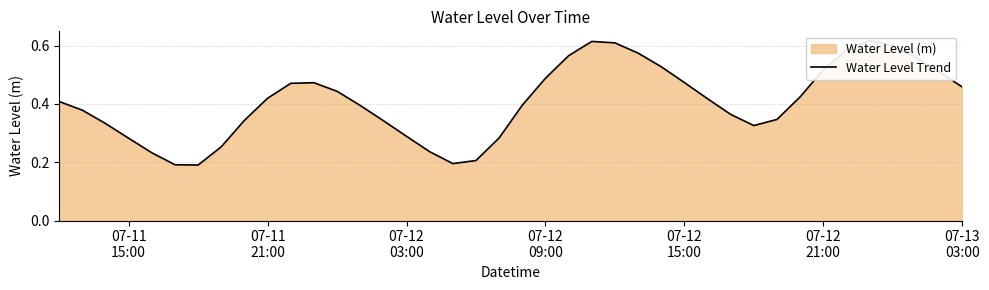

Reading left to right, list all the values displayed in this chart.

0.4	0.4	0.3	0.3	0.2	0.2	0.2	0.3	0.3	0.4	0.5	0.5	0.4	0.4	0.3	0.3	0.2	0.2	0.2	0.3	0.4	0.5	0.6	0.6	0.6	0.6	0.5	0.5	0.4	0.4	0.3	0.3	0.4	0.5	0.6	0.6	0.6	0.6	0.5	0.5